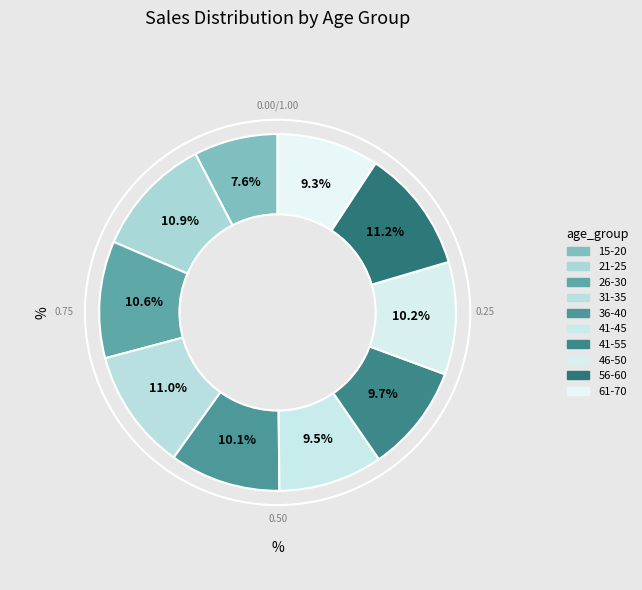

How many segments does this pie chart have?

10